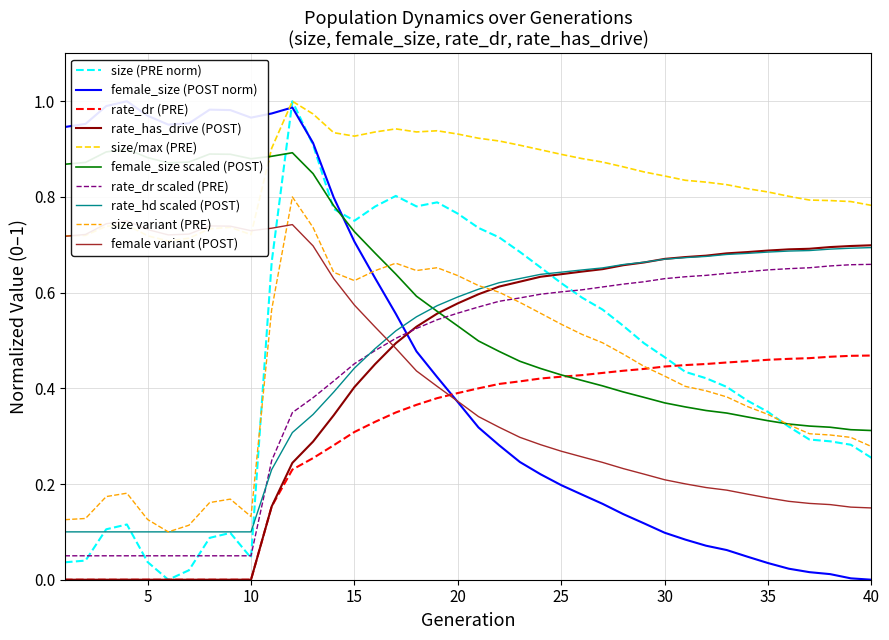

What is the average value of the rate_has_drive series?

0.4